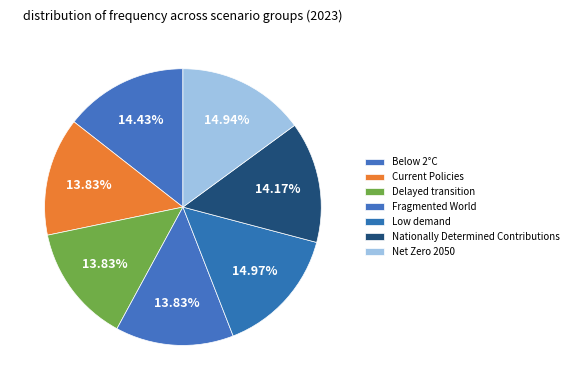

Does Net Zero 2050 represent more than half of the total?

No